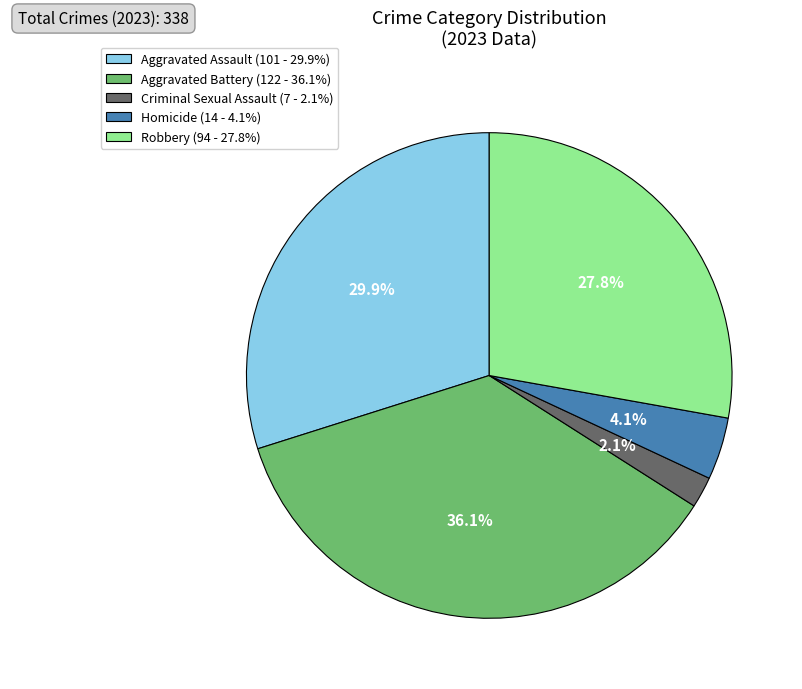

True or false: Homicide accounts for 4% of the total.

True